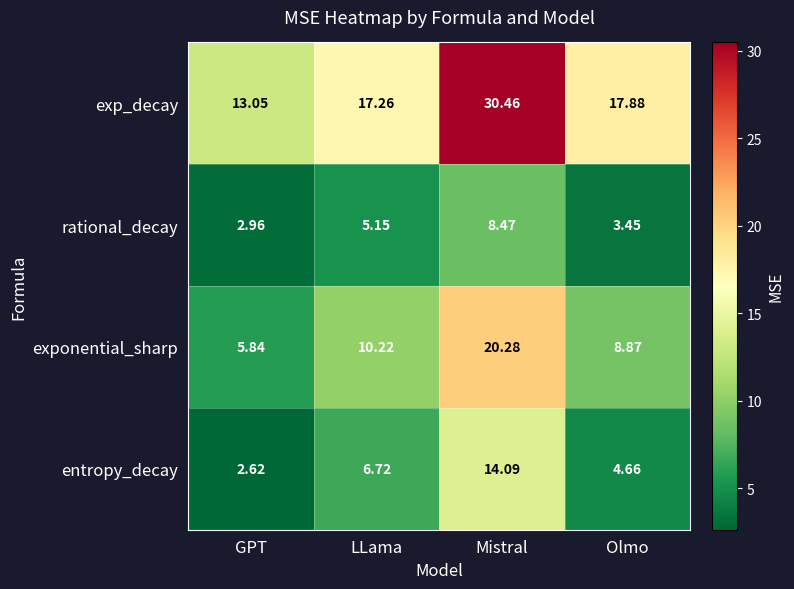

At LLama, list the series in order from largest to smallest.

exp_decay, exponential_sharp, entropy_decay, rational_decay